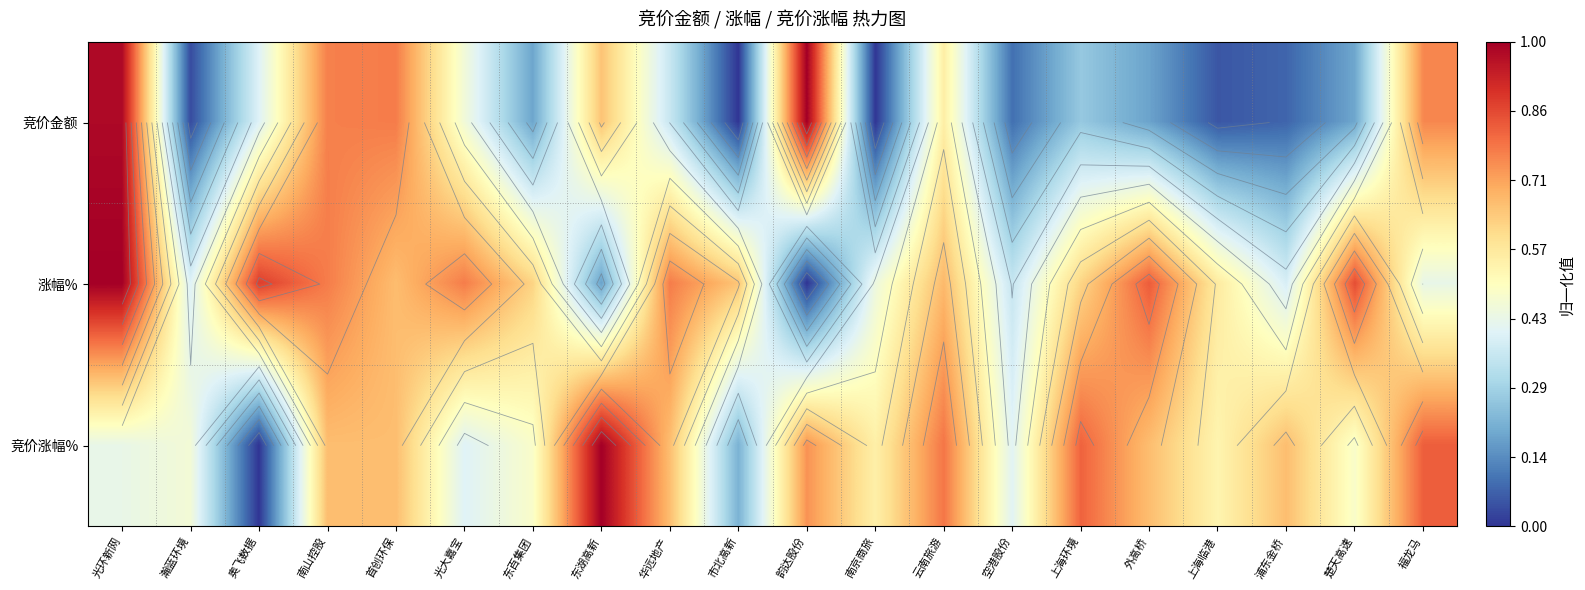

What is the difference between the maximum and minimum values in the 竞价金额 series?

1.0